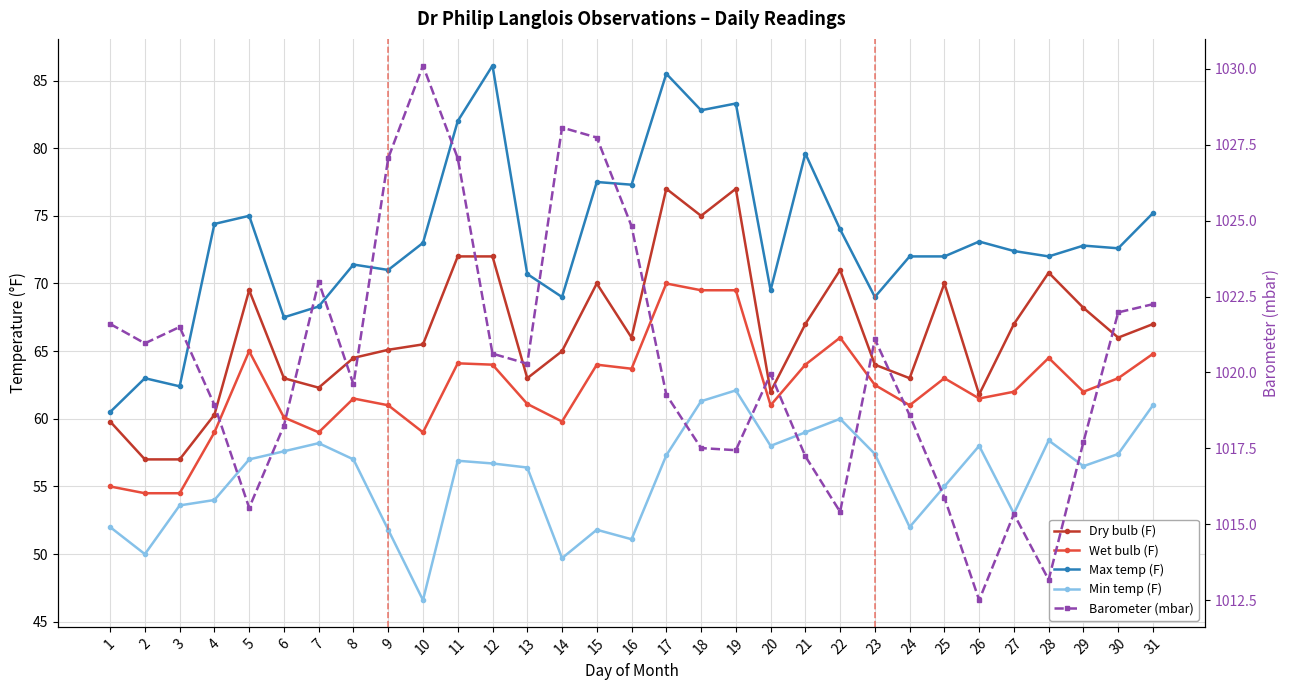

Which series changed the most between 22 and 27?

Min temp (F)